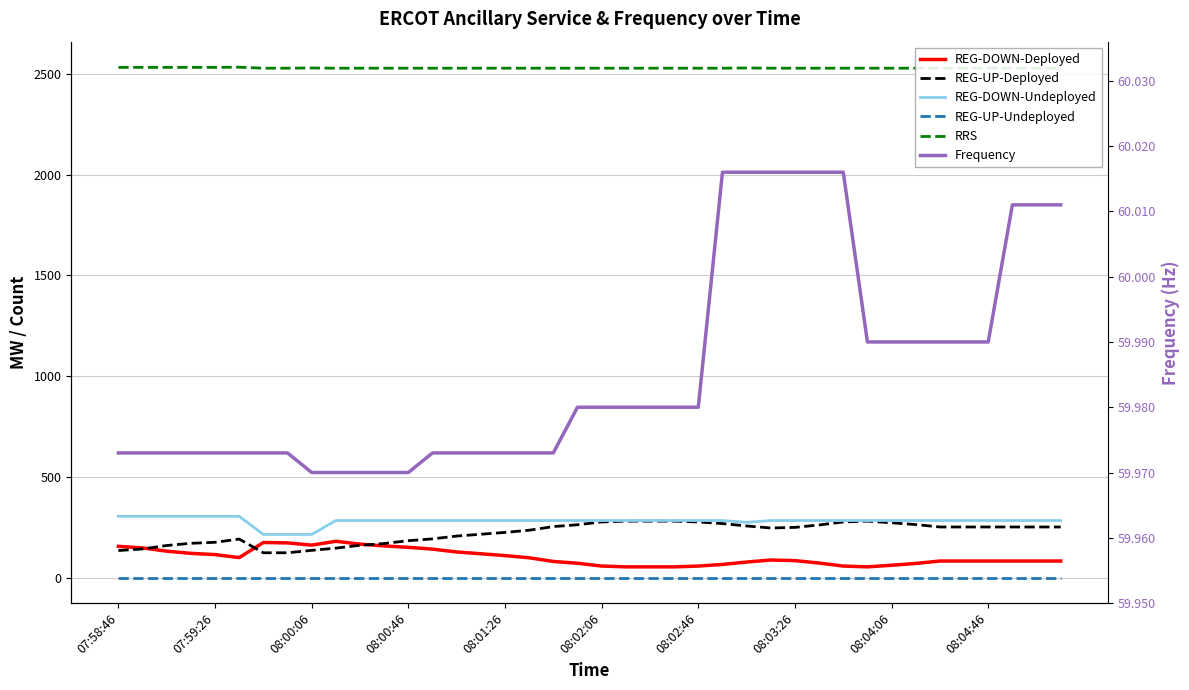

Rank the series at 34 from highest to lowest value.

RRS, REG-DOWN-Undeployed, REG-UP-Deployed, REG-DOWN-Deployed, Frequency, REG-UP-Undeployed